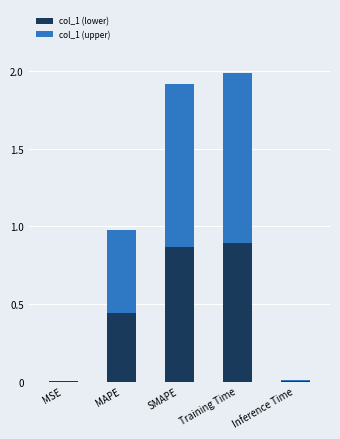

Does the chart contain stacked bars?

Yes